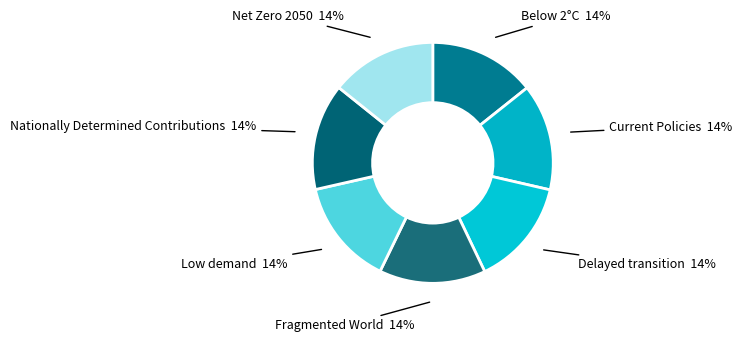

To the nearest percent, what is the average slice percentage?

14%